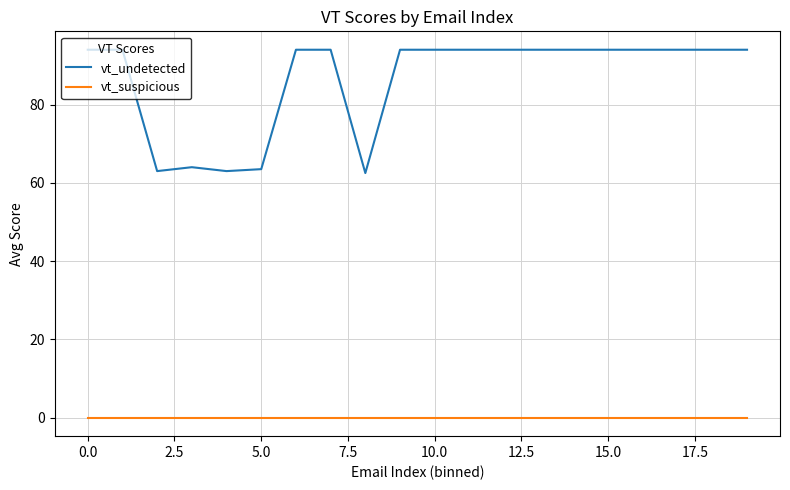

Which series has the largest total across all categories?

vt_undetected